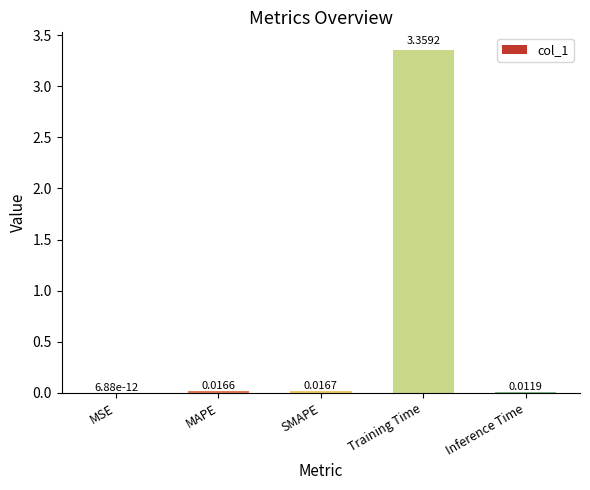

Which category has the highest value across all series?

Training Time